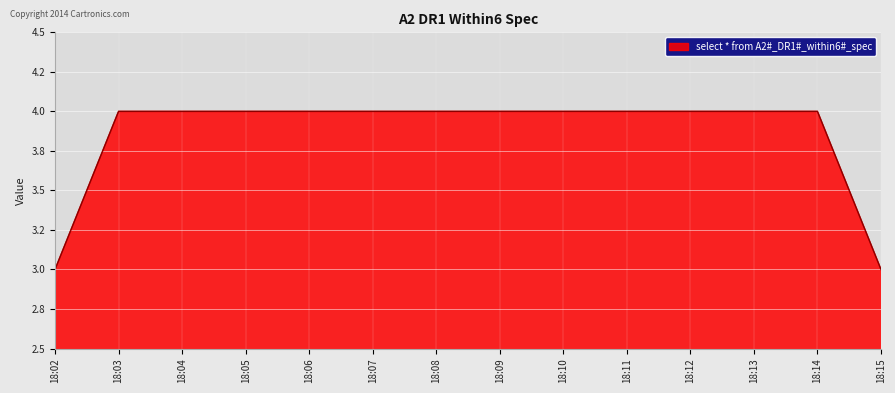

What is the value of the 11th point from the left?

4